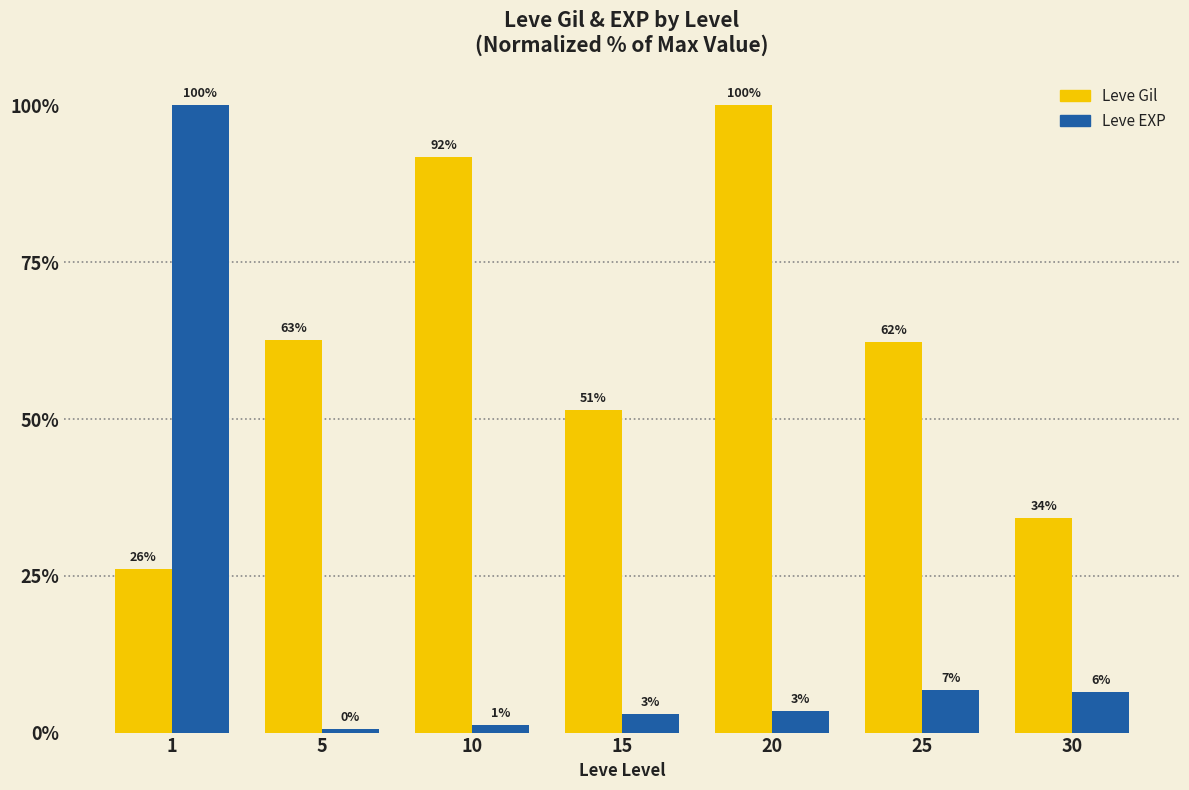

How many groups of bars are there?

7